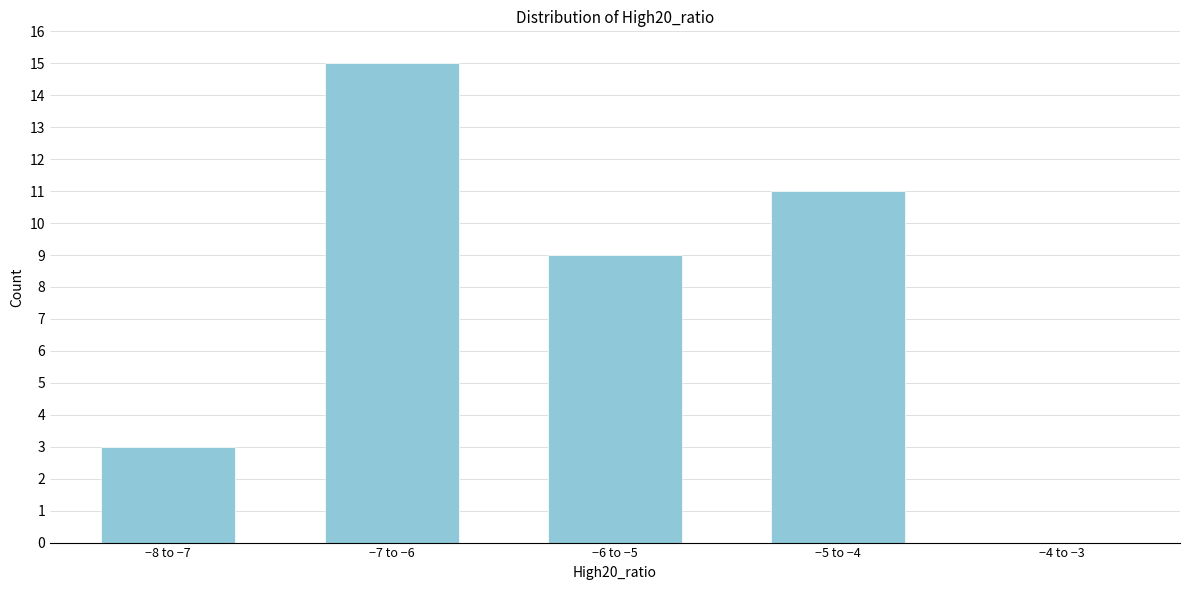

Reading left to right, transcribe all the data shown in this chart.

−8 to −7=3	−7 to −6=15	−6 to −5=9	−5 to −4=11	−4 to −3=0